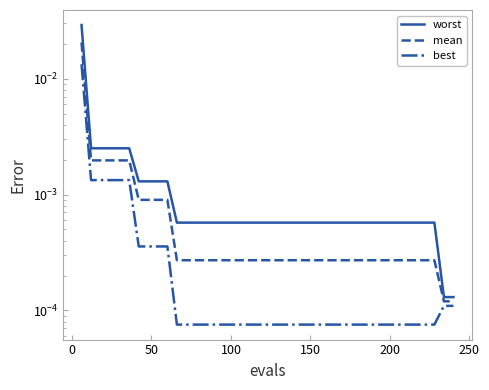

Which series has the largest range (max minus min)?

worst